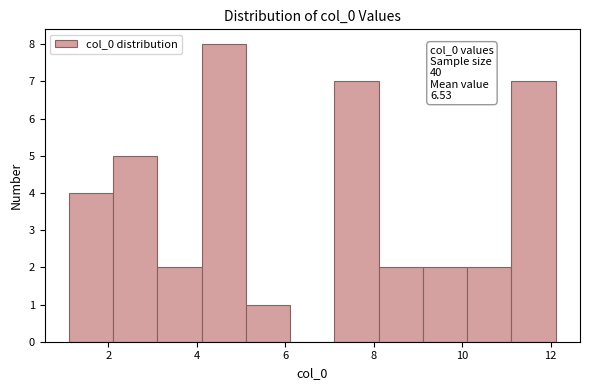

Over which range of the x-axis is the bar tallest?

4.2 to 5.2